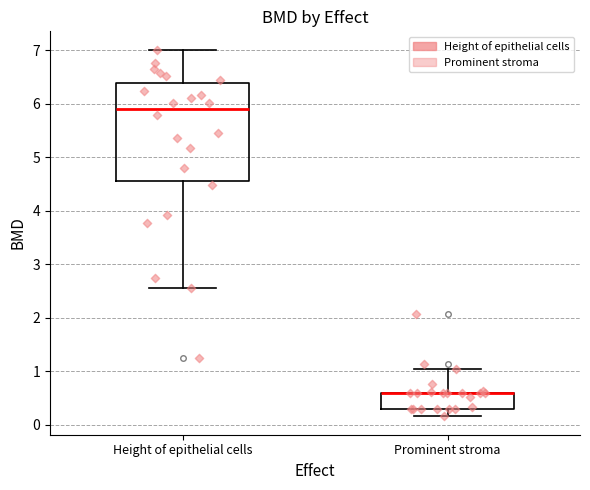

Reading left to right, read every box against the y-axis: the position of its median line, the range the box covers, and the ends of its whiskers. The values are not printed on the chart, so give them approximately, as read against the axis.

Height of epithelial cells: median 5.9, box 4.6 to 6.4, whiskers 2.6 to 7.0
Prominent stroma: median 0.6 (drawn on the box's upper edge), box 0.3 to 0.6, whiskers 0.2 to 1.0